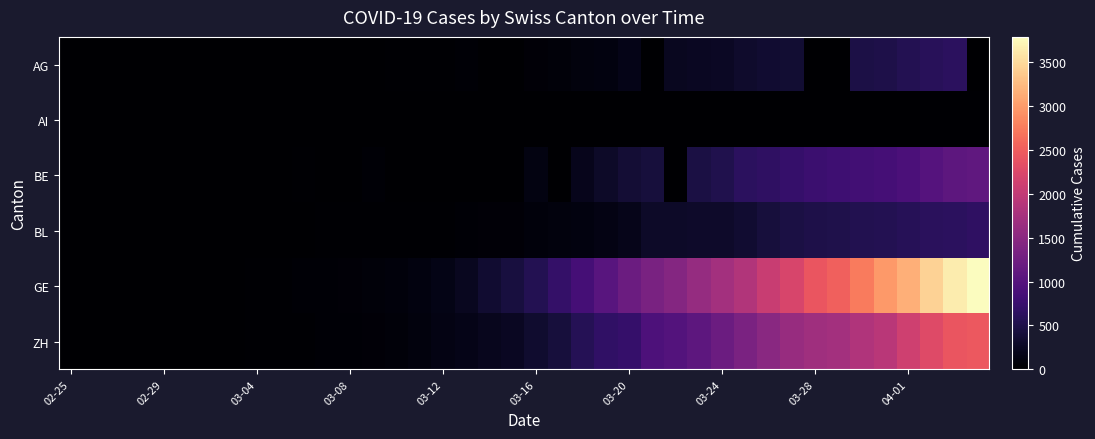

Reading left to right, list all the values displayed in this chart.

AG: 0	0	0	1	0	0	2	6	7	9	12	0	0	14	17	18	27	32	0	0	52	67	101	118	168	0	232	241	266	319	349	364	0	0	481	499	549	592	626	0
AI: 0	0	0	0	0	0	0	0	0	0	0	0	0	0	0	0	0	0	2	0	4	5	0	6	0	0	0	0	8	9	11	12	13	0	14	14	0	20	20	21
BE: 0	0	0	1	0	2	4	0	6	0	17	0	0	34	0	0	0	0	0	0	123	0	193	282	377	418	0	470	532	624	660	718	767	798	826	856	909	1003	1073	1106
BL: 0	0	0	1	2	2	2	2	2	6	6	15	19	20	22	26	26	42	47	54	76	89	116	134	184	282	289	302	306	341	422	466	502	511	539	561	588	610	625	656
GE: 0	1	1	5	9	10	11	14	16	20	30	43	45	60	79	113	154	225	347	430	551	705	857	1035	1204	1342	1445	1600	1717	1856	2057	2215	2419	2530	2743	2984	3160	3445	3650	3788
ZH: 0	0	2	2	6	7	10	13	15	23	29	34	40	49	62	101	140	163	218	250	326	429	568	679	711	919	978	1067	1213	1357	1489	1616	1690	1722	1848	1936	2125	2289	2417	2450